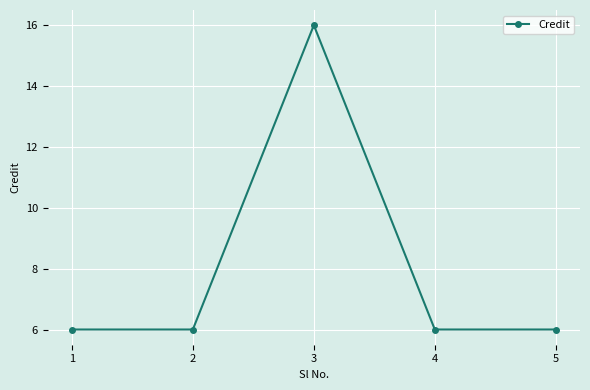

Reading left to right, transcribe all the data shown in this chart.

1=6	2=6	3=16	4=6	5=6